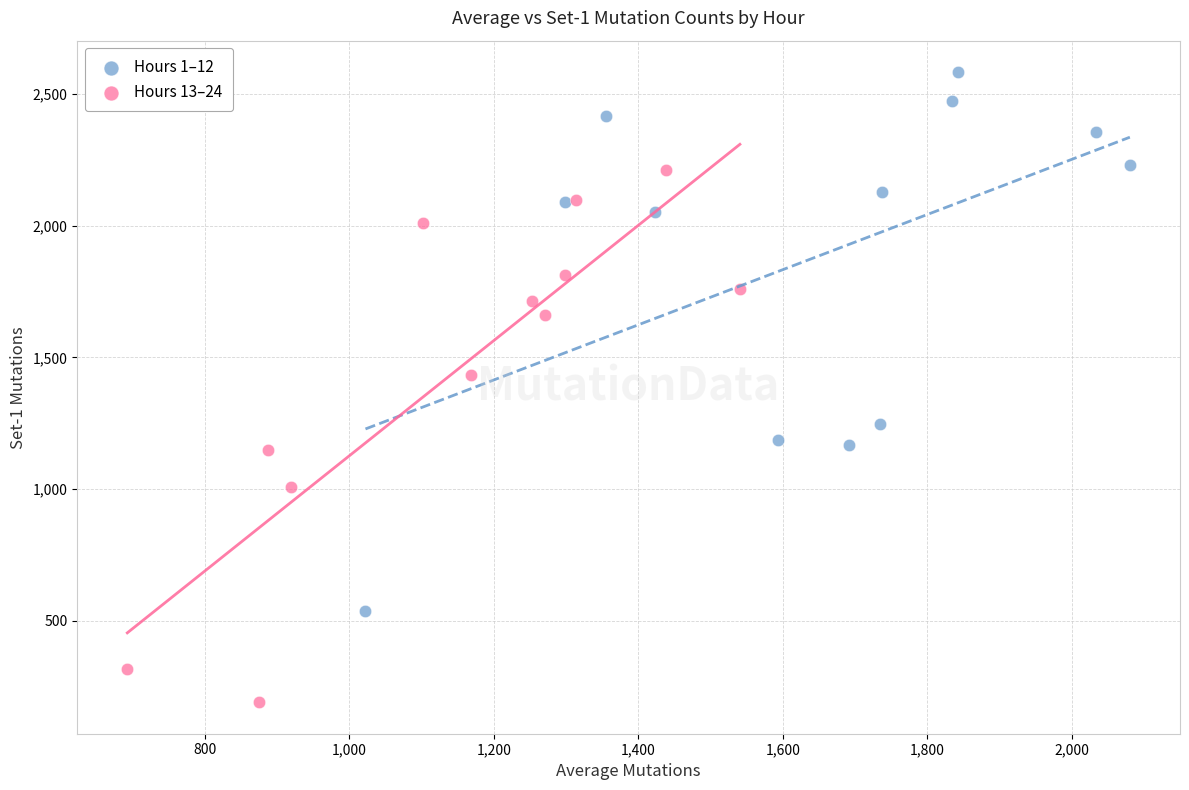

Which series reaches the minimum Y coordinate?

Hours 13–24